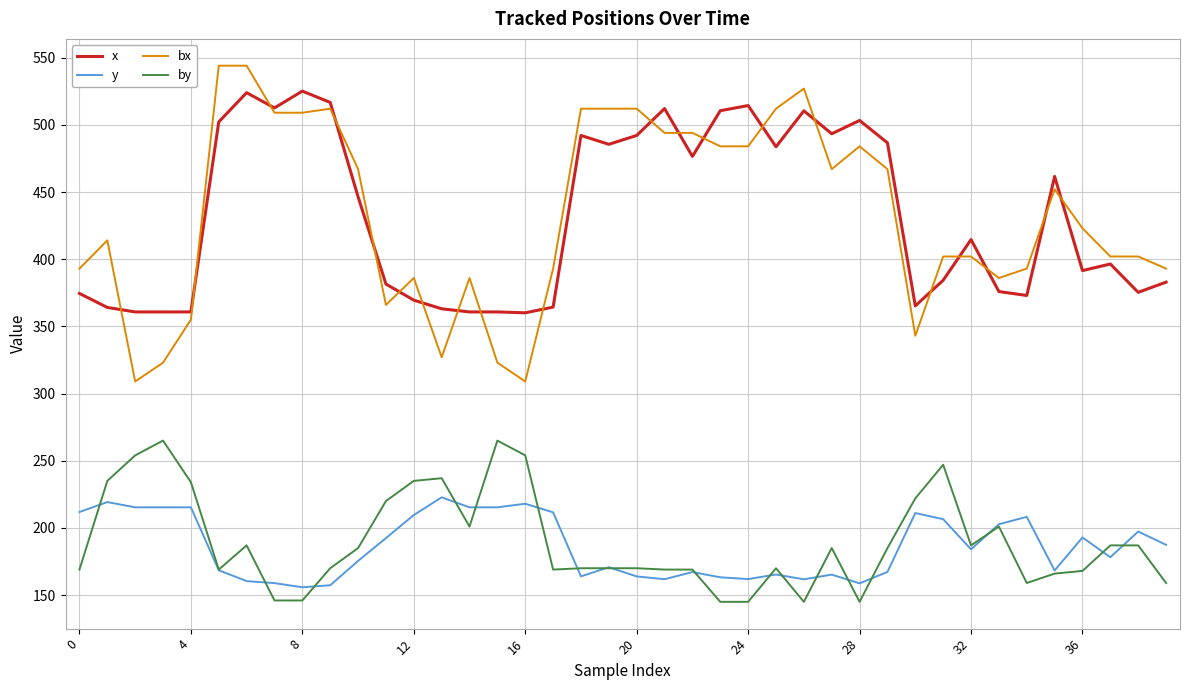

True or false: bx has more than 1 interior local peaks.

True